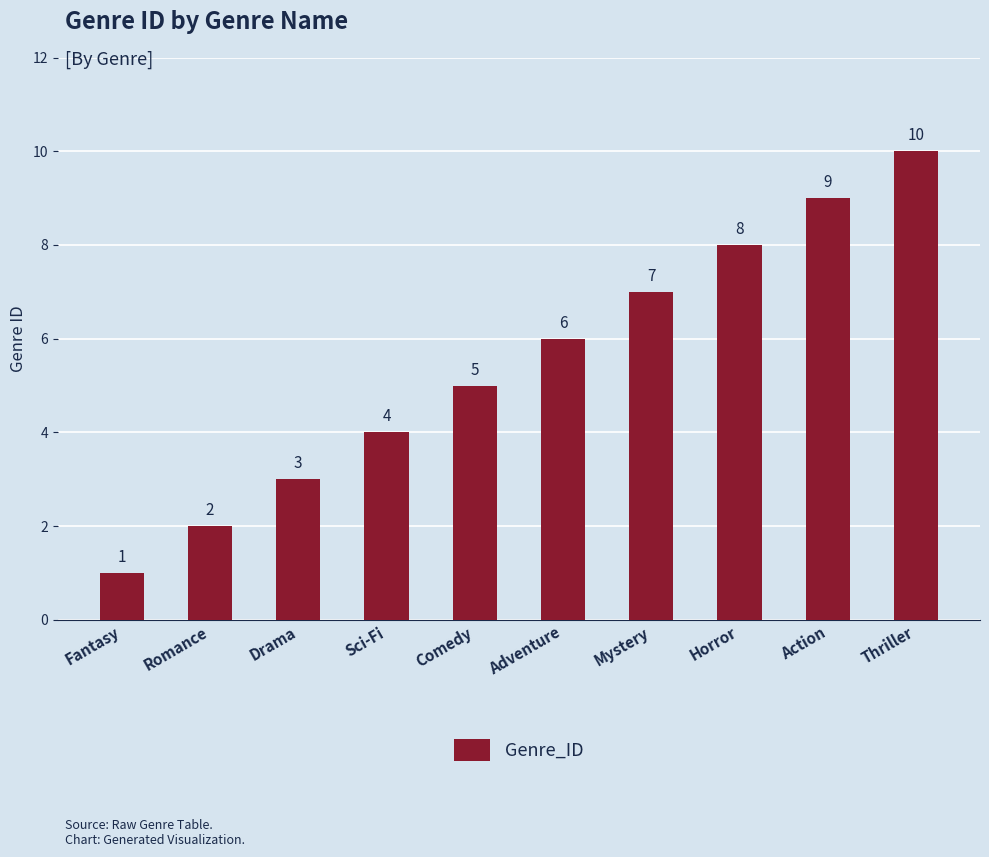

What is the value of the 2nd bar from the left?

2